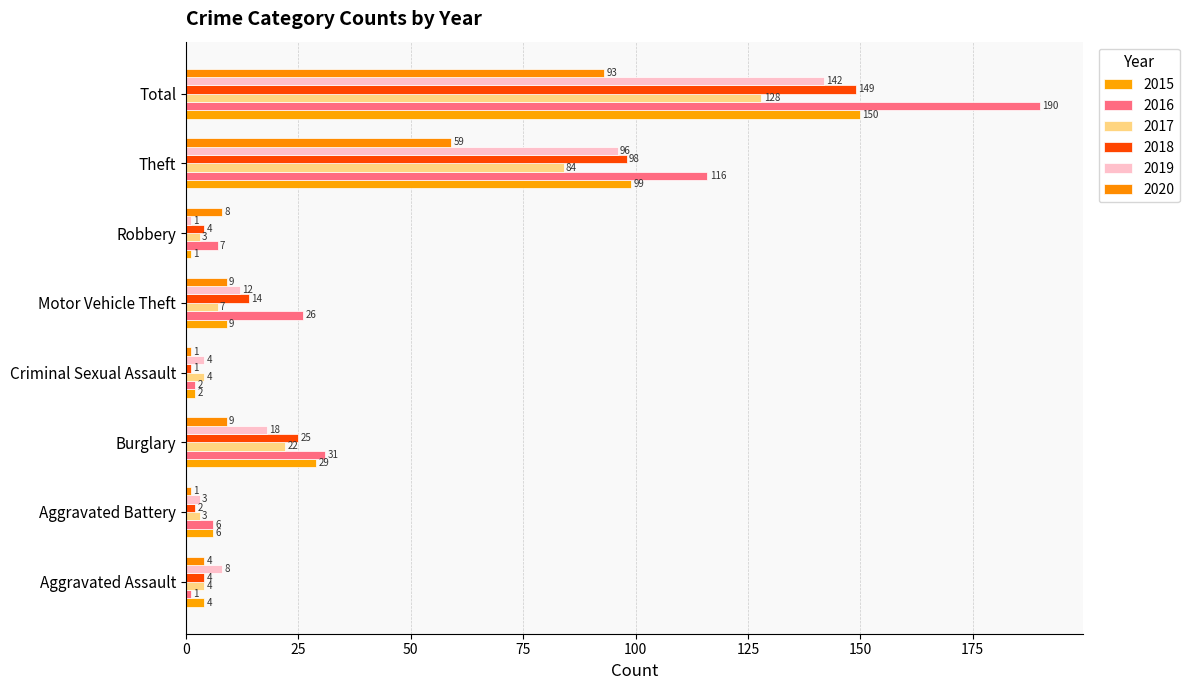

List the series in order of their peak value, highest first.

2016, 2015, 2018, 2019, 2017, 2020